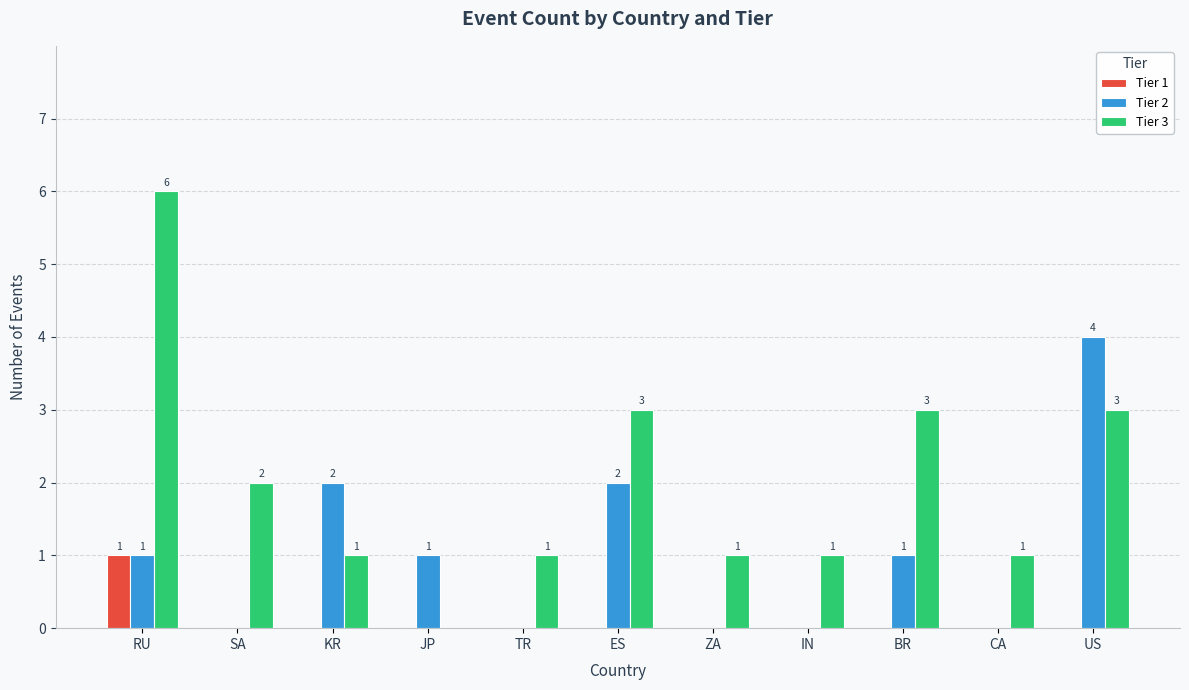

What is the maximum value for Tier 3?

6